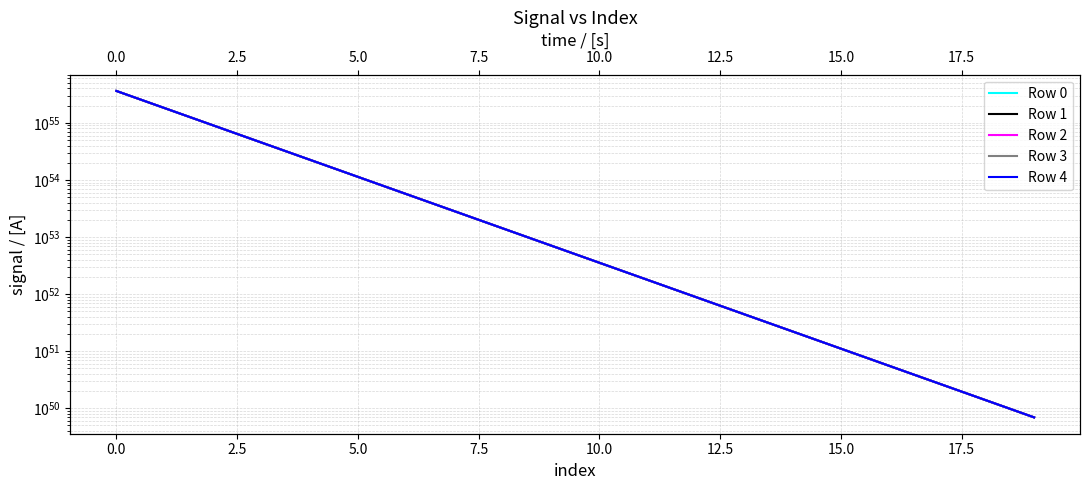

What is the difference between the Row 1 values at 15 and 12?

7738197679900096522050906324692887474938685780131840